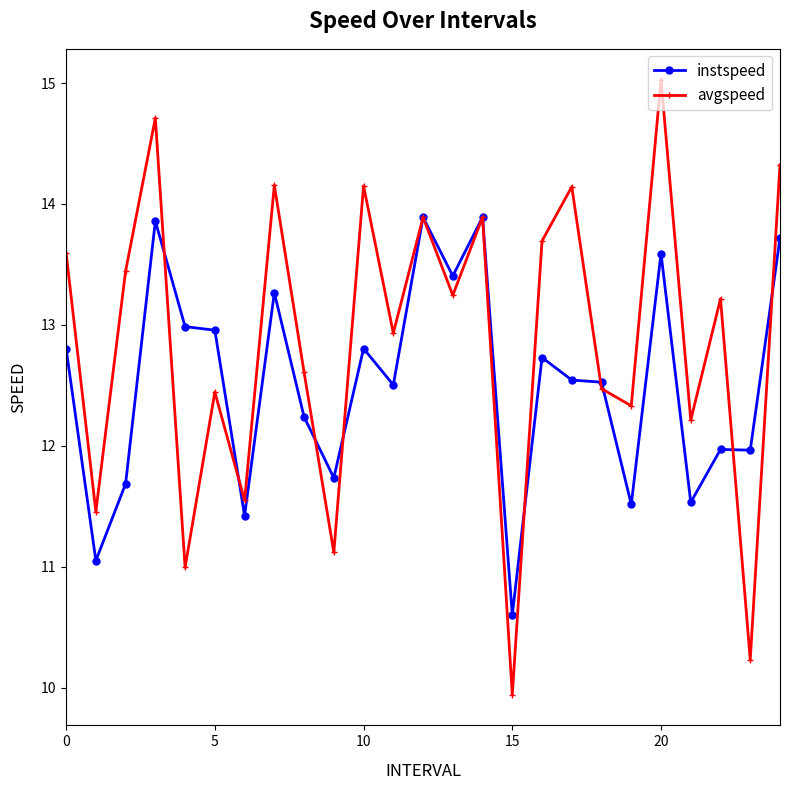

Rank the series by their average value, from lowest to highest.

instspeed, avgspeed